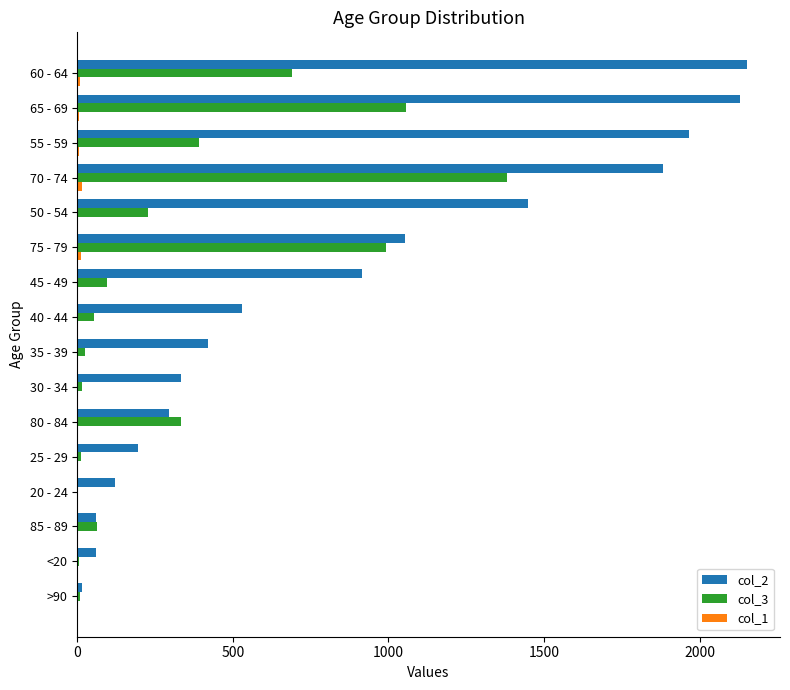

Which series has the largest total across all categories?

col_2